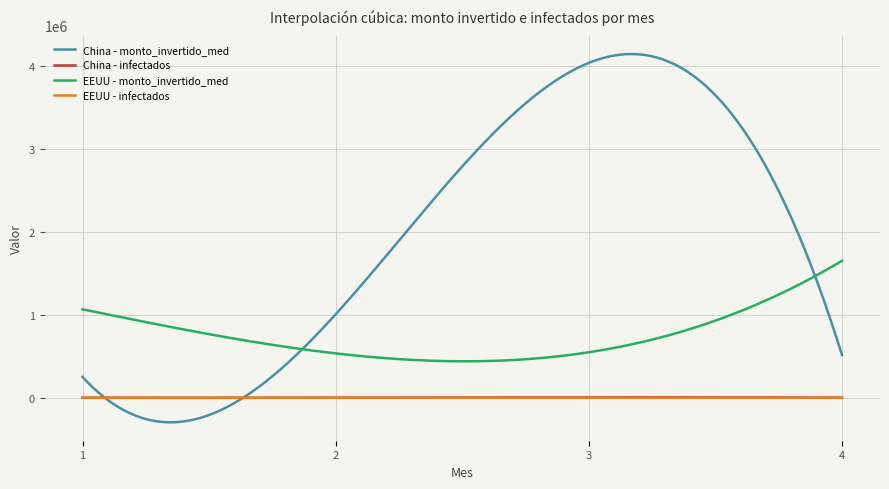

What is the average value of the China - monto_invertido_med series?

1981018.1